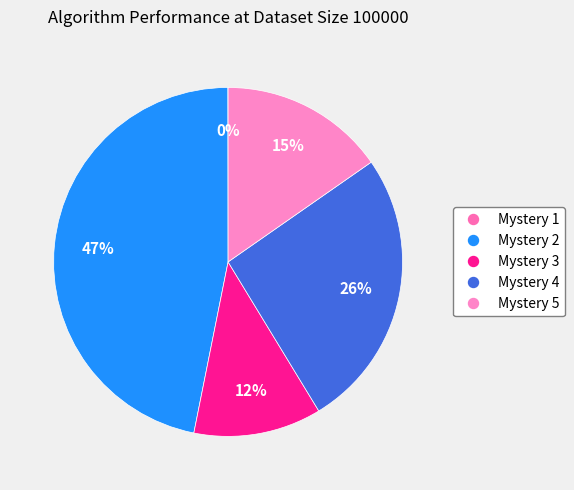

What is the largest slice in the pie chart?

Mystery 2